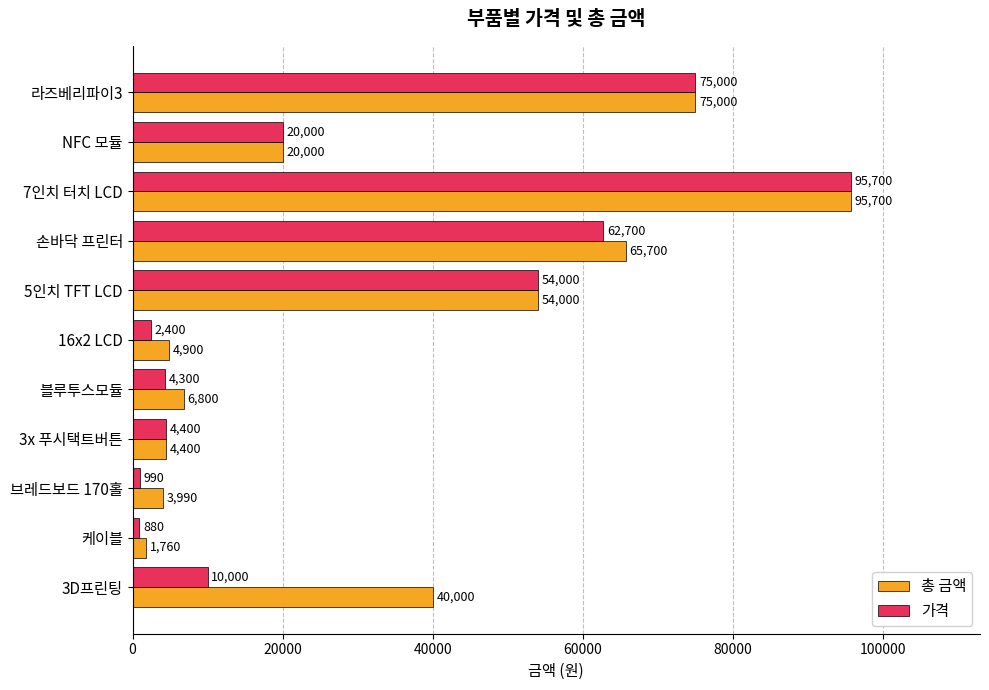

Which series has the widest spread of values?

가격